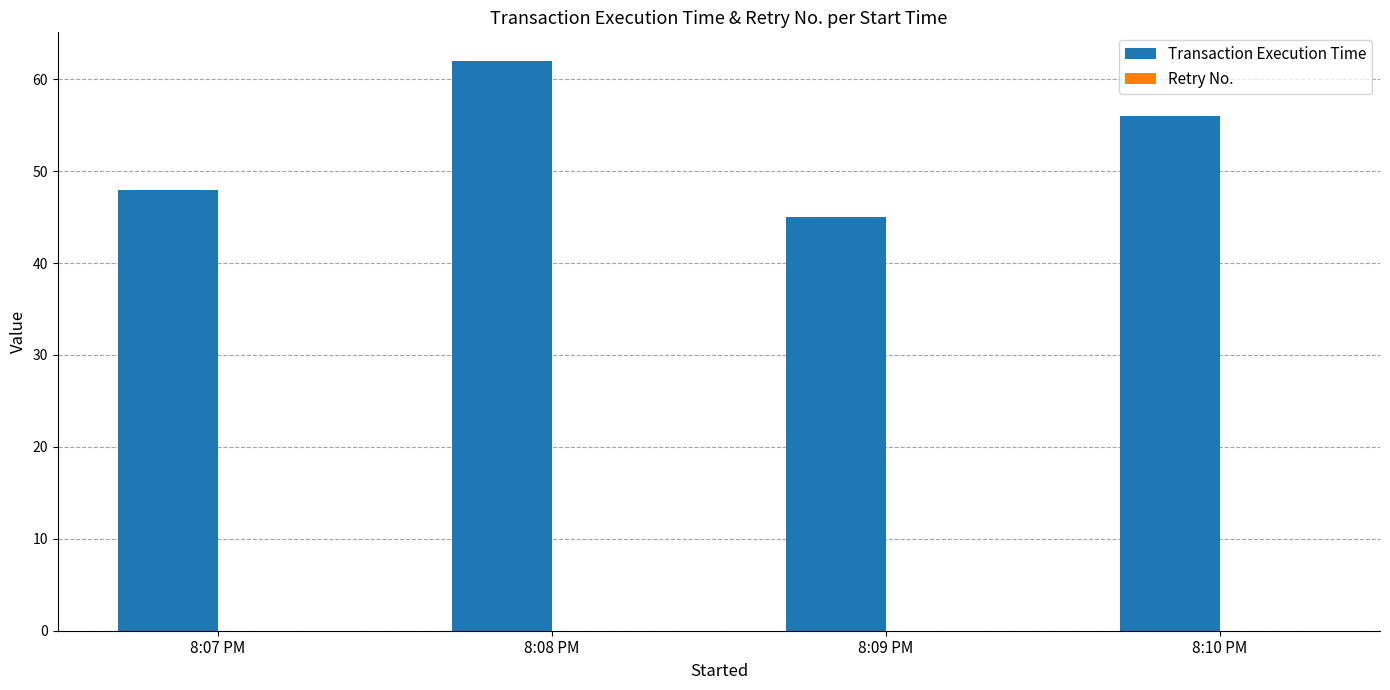

Reading left to right, transcribe all the data shown in this chart.

8:07 PM=48	8:08 PM=62	8:09 PM=45	8:10 PM=56